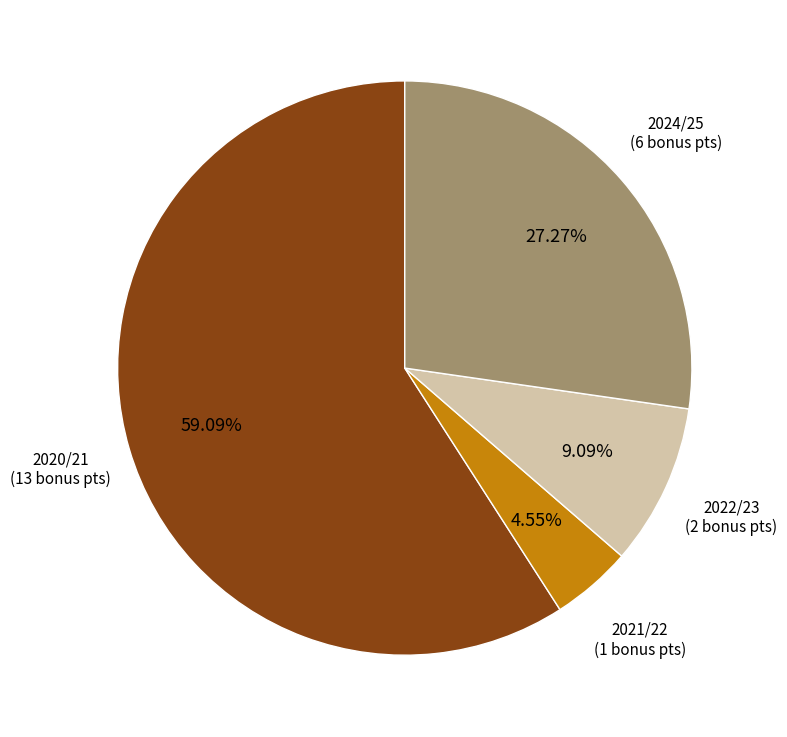

Rank the categories by value from lowest to highest.

2021/22, 2022/23, 2024/25, 2020/21